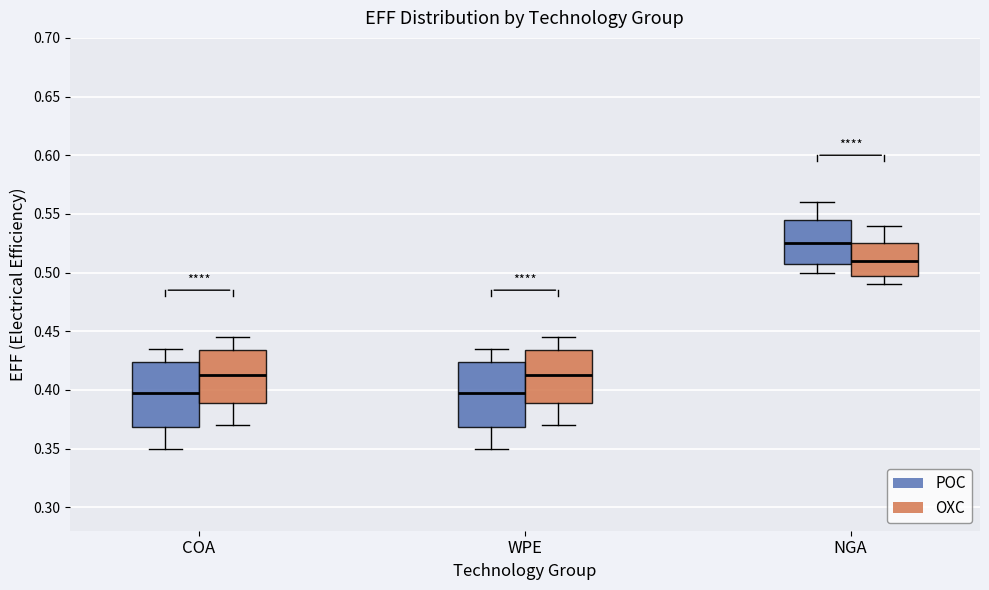

Reading left to right, transcribe this box plot: for each box, give where its median line is, the range the box spans, and where its two whiskers end, as read against the y-axis. The values are not printed on the chart, so give them approximately, as read against the axis.

COA (POC): median 0.400, box 0.370 to 0.425, whiskers 0.350 to 0.435
COA (OXC): median 0.415, box 0.390 to 0.435, whiskers 0.370 to 0.445
WPE (POC): median 0.400, box 0.370 to 0.425, whiskers 0.350 to 0.435
WPE (OXC): median 0.415, box 0.390 to 0.435, whiskers 0.370 to 0.445
NGA (POC): median 0.525, box 0.510 to 0.545, whiskers 0.500 to 0.560
NGA (OXC): median 0.510, box 0.500 to 0.525, whiskers 0.490 to 0.540